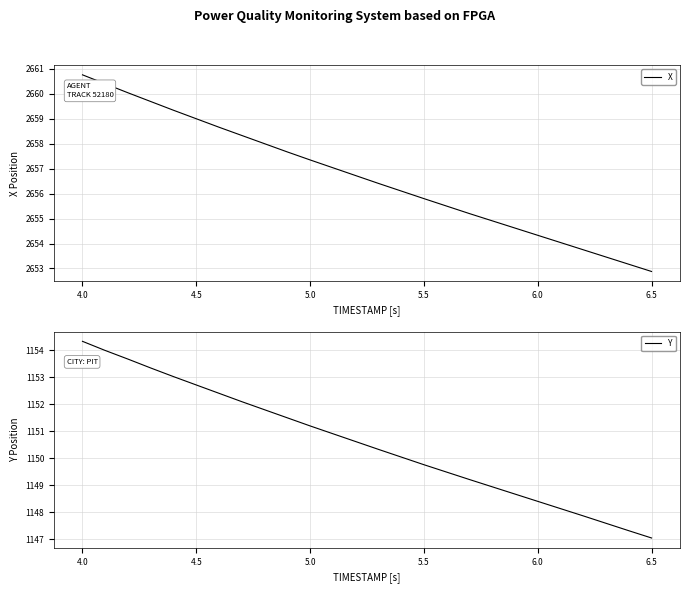

Does the chart display data point markers on the line(s)?

No